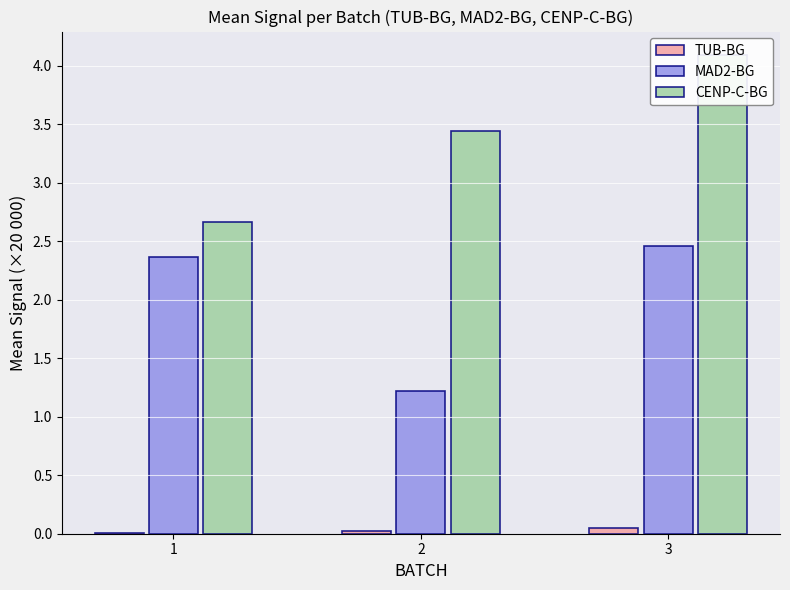

List the series in order of their overall mean, lowest first.

TUB-BG, MAD2-BG, CENP-C-BG